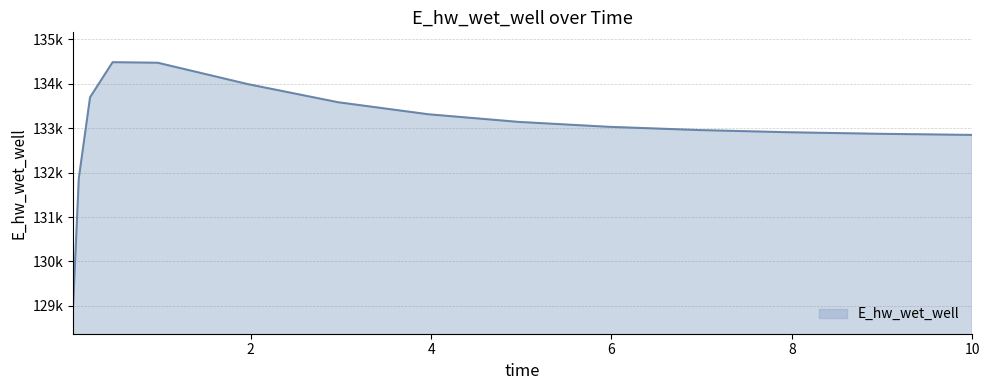

Reading right to left, extract all data points from this chart.

132849.7	132850.3	132874.8	132909.5	132959.2	133032.3	133142.9	133314.9	133585.5	133993.2	134475.0	134487.1	133697.7	131871.0	129017.8